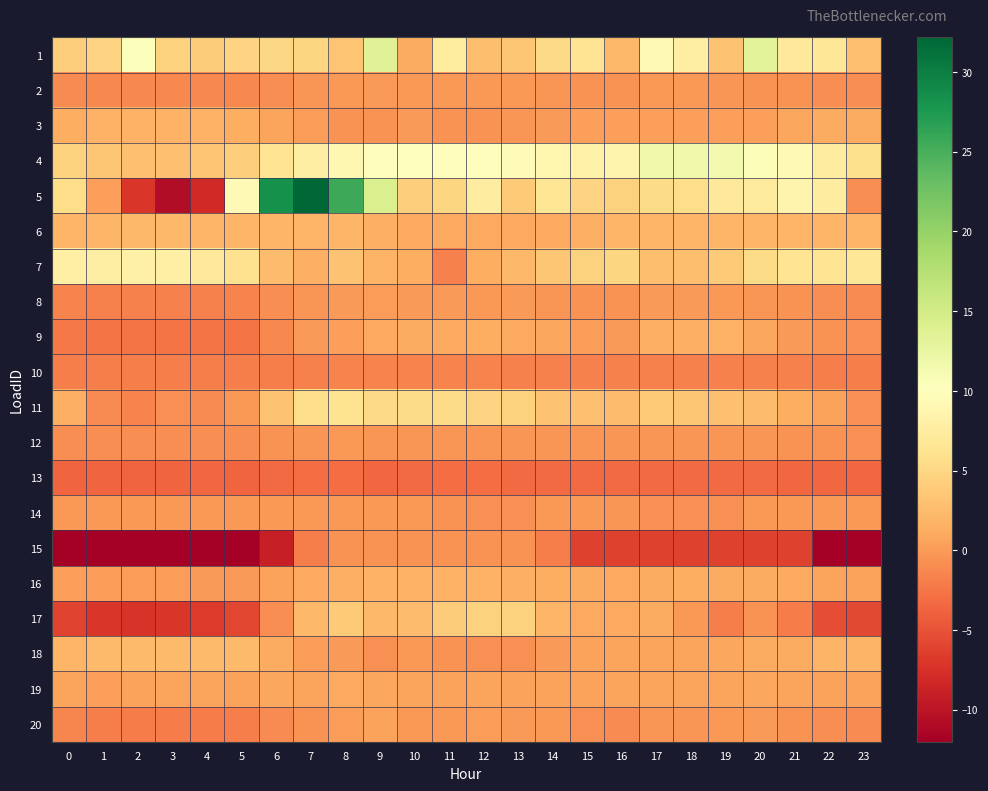

Between 2 and 12, which is larger?

2